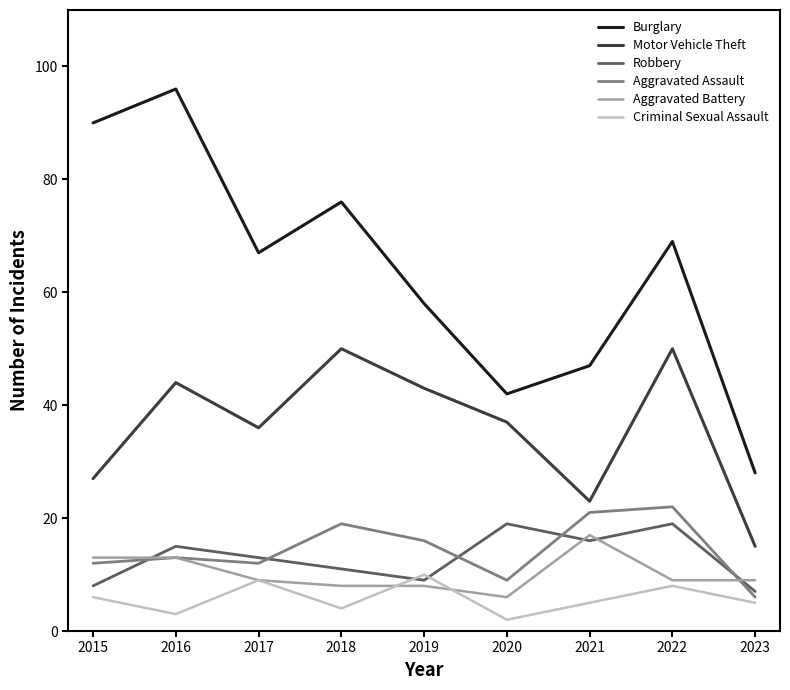

Reading left to right, extract all data points from this chart.

Burglary: 90	96	67	76	58	42	47	69	28
Motor Vehicle Theft: 27	44	36	50	43	37	23	50	15
Robbery: 8	15	13	11	9	19	16	19	7
Aggravated Assault: 12	13	12	19	16	9	21	22	6
Aggravated Battery: 13	13	9	8	8	6	17	9	9
Criminal Sexual Assault: 6	3	9	4	10	2	5	8	5